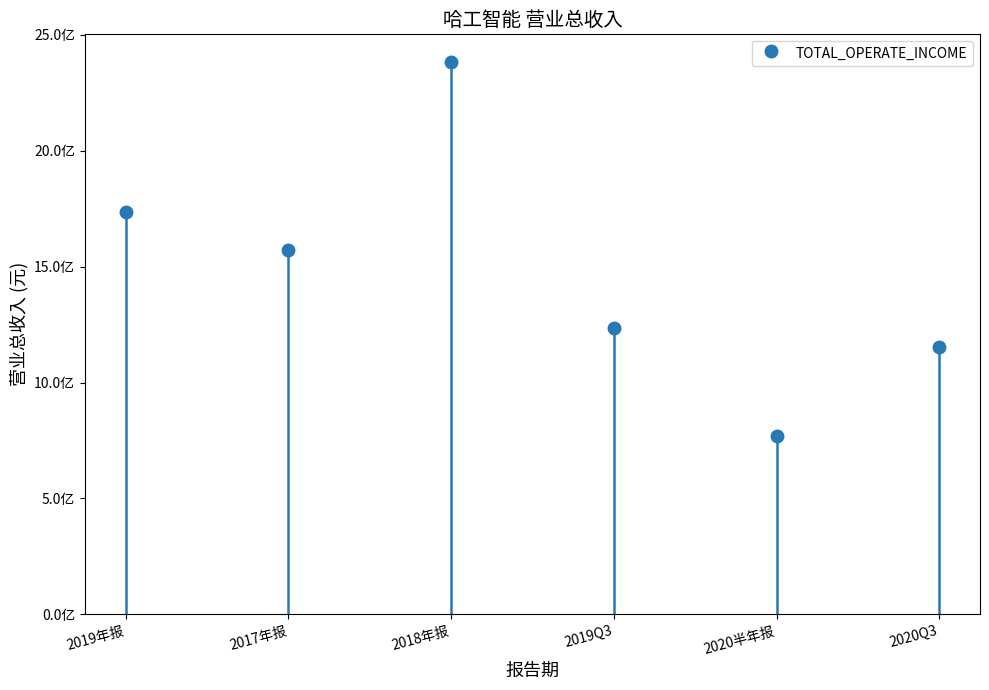

List the labels in order of value, largest first.

2018年报, 2019年报, 2017年报, 2019Q3, 2020Q3, 2020半年报